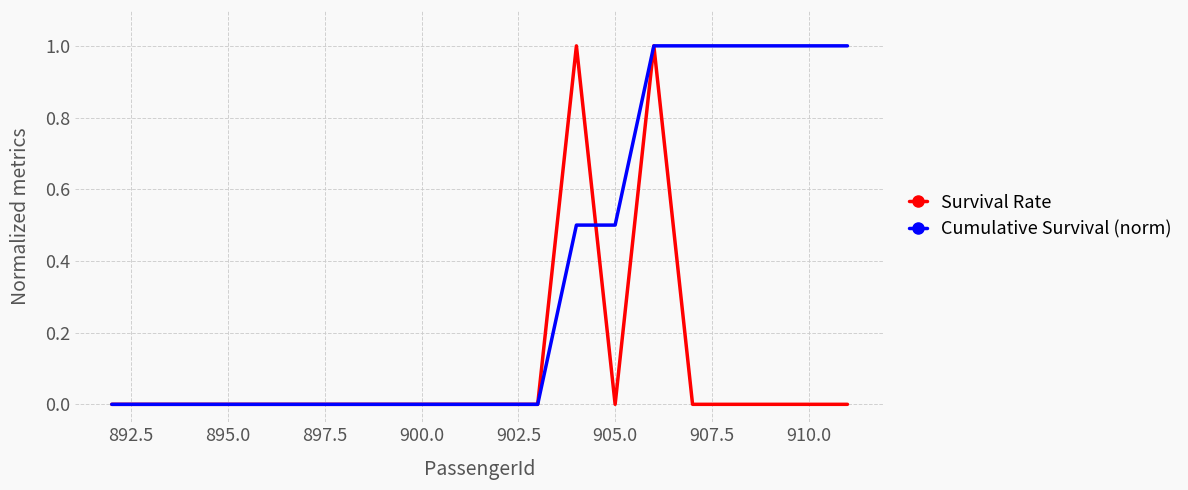

Which series has the largest total across all categories?

Cumulative Survival (norm)